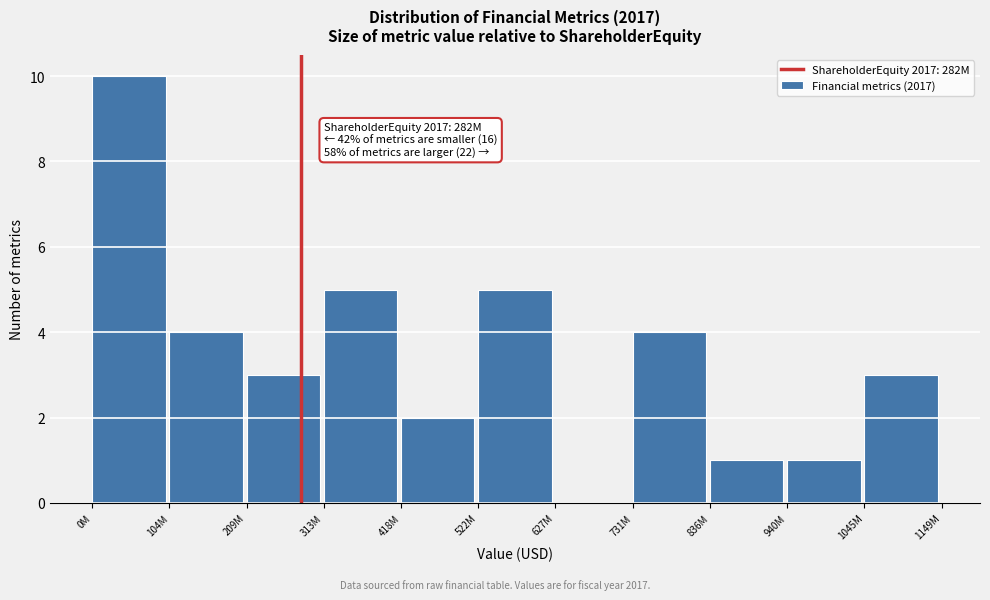

Reading right to left, extract all data points from this chart.

1045M=3	940M=1	836M=1	731M=4	627M=0	522M=5	418M=2	313M=5	209M=3	104M=4	0M=10